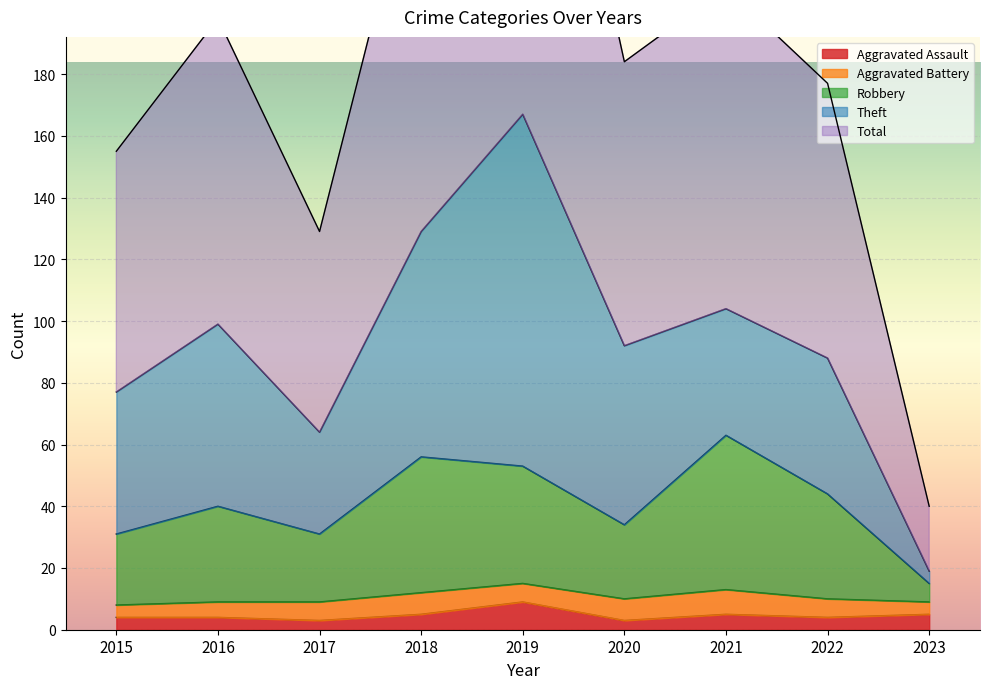

The Aggravated Assault series shows 5 at 2021. True or false?

True